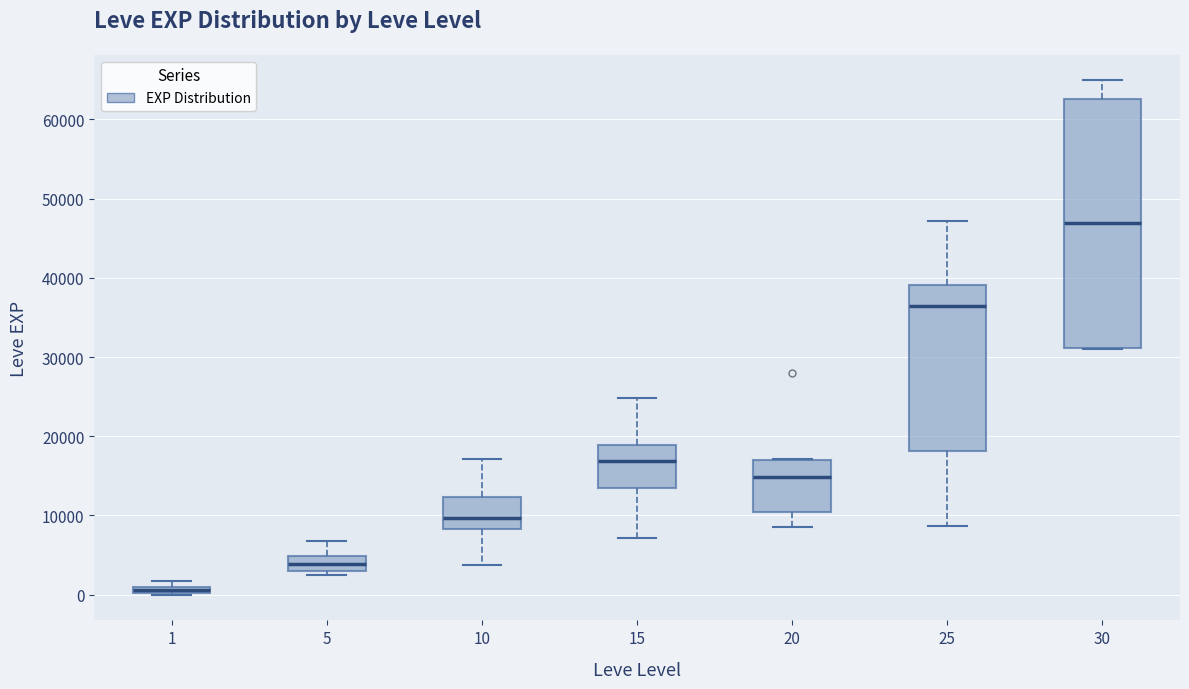

Which box has the lowest median line?

1